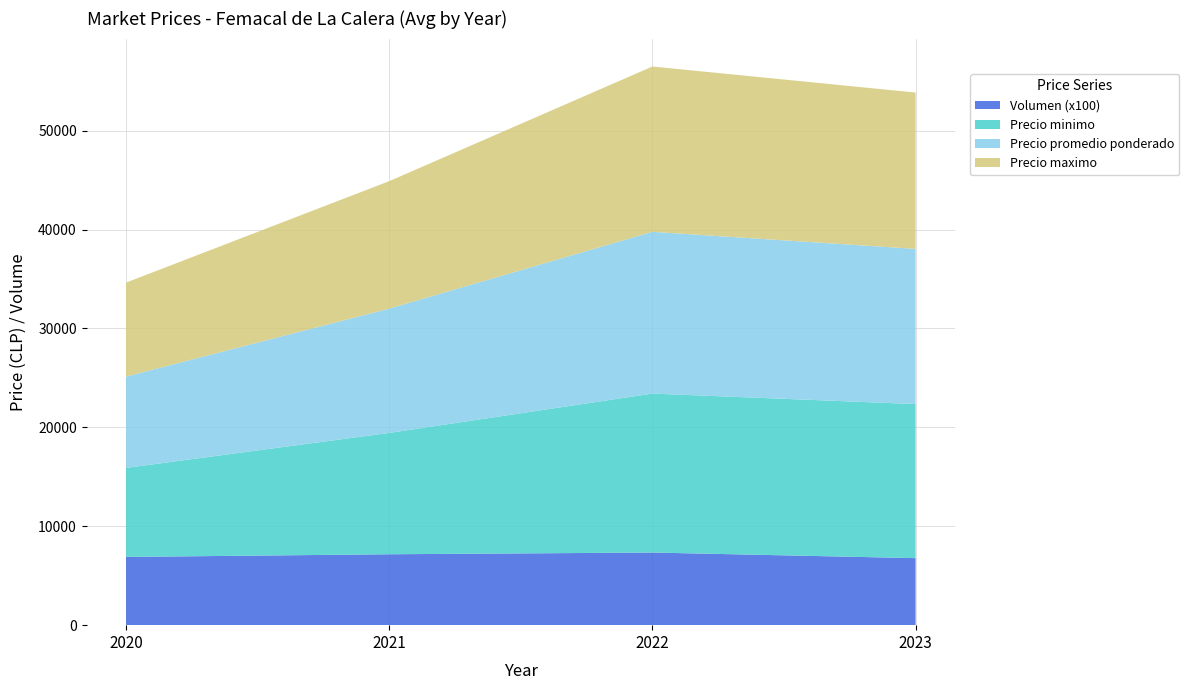

What is the total value across all series at 2020?

34635.5